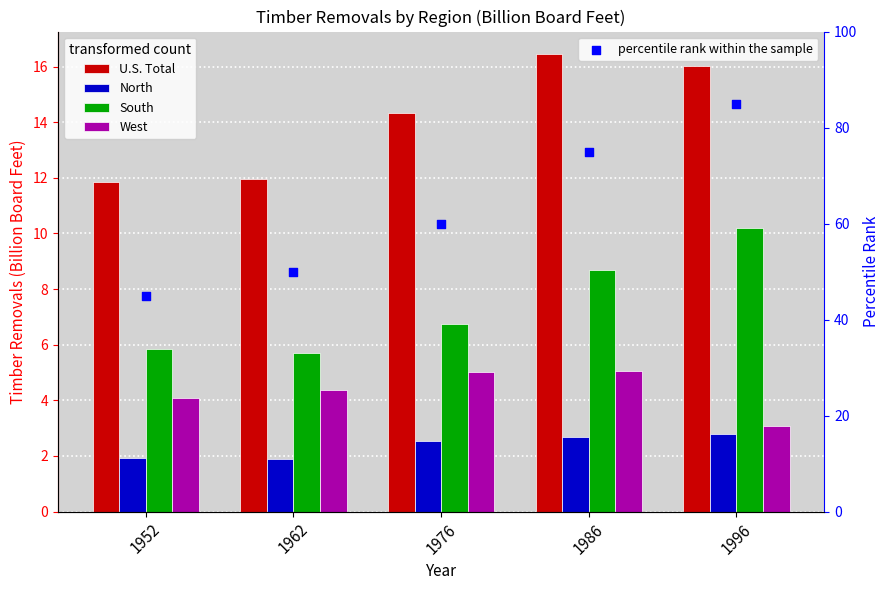

Which series contains the highest Y value?

percentile rank within the sample